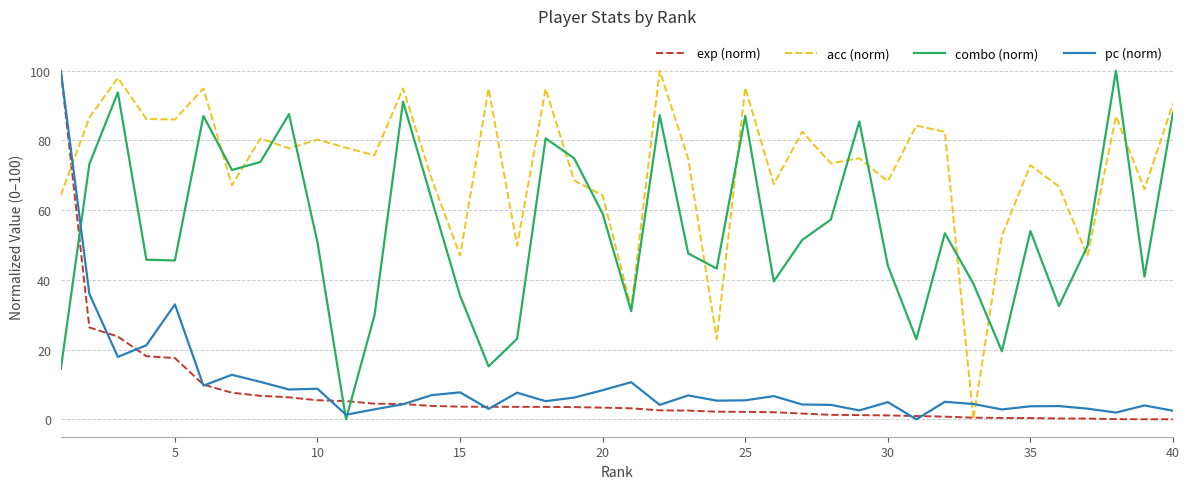

Does the chart display data point markers on the line(s)?

No